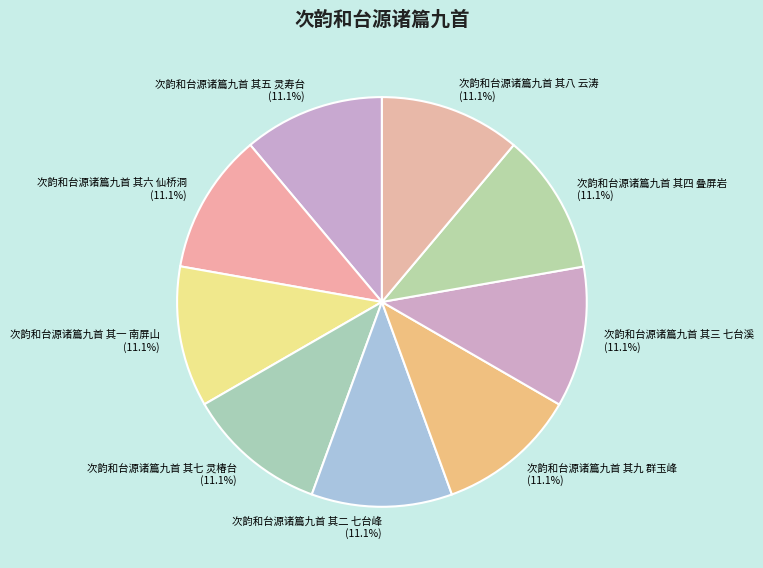

To the nearest percent, what portion does 次韵和台源诸篇九首 其六 仙桥洞 represent?

11%